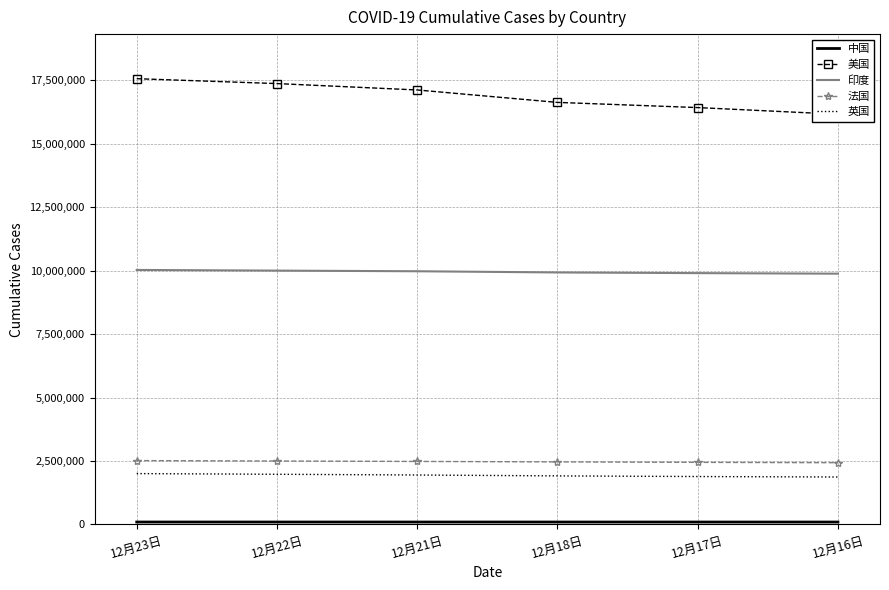

True or false: 英国 and 印度 intersect in this chart.

False